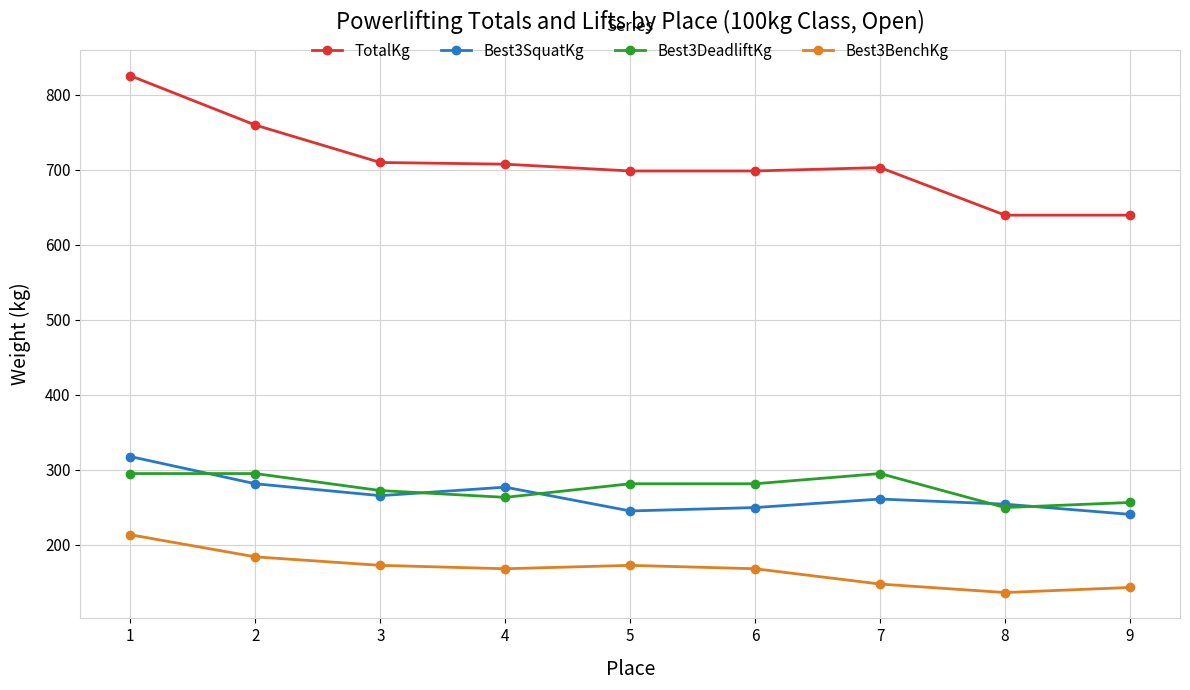

Does the chart have visible grid lines?

Yes